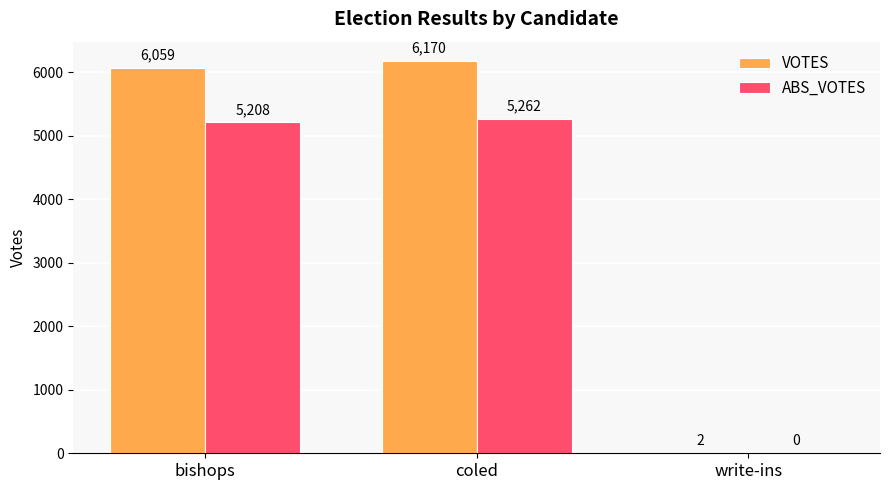

Between bishops and coled, which series saw the biggest shift?

VOTES